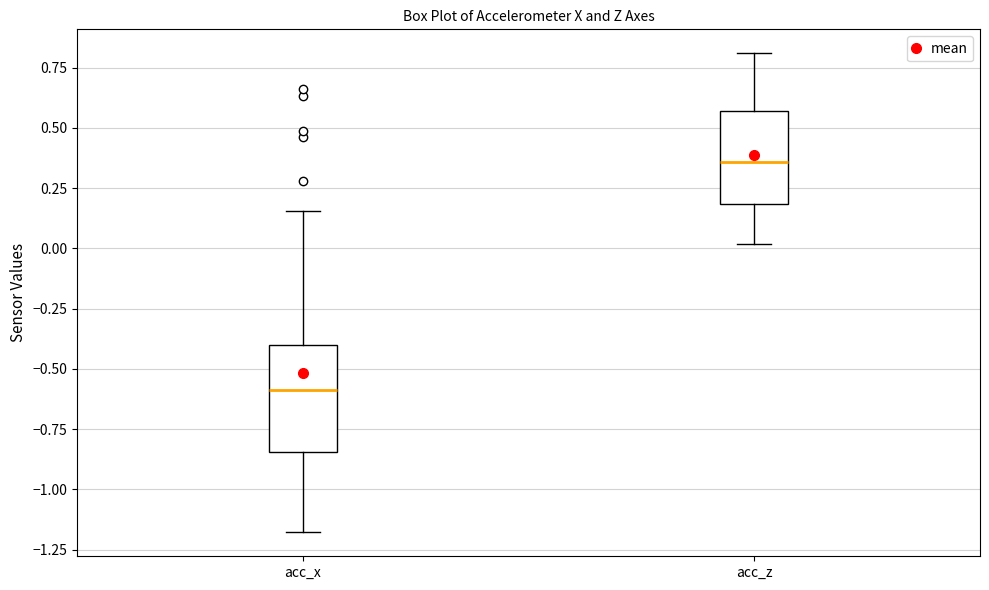

Reading left to right, read every box against the y-axis: the position of its median line, the range the box covers, and the ends of its whiskers. The values are not printed on the chart, so give them approximately, as read against the axis.

acc_x: median -0.60, box -0.85 to -0.40, whiskers -1.20 to 0.15
acc_z: median 0.35, box 0.20 to 0.55, whiskers 0.00 to 0.80